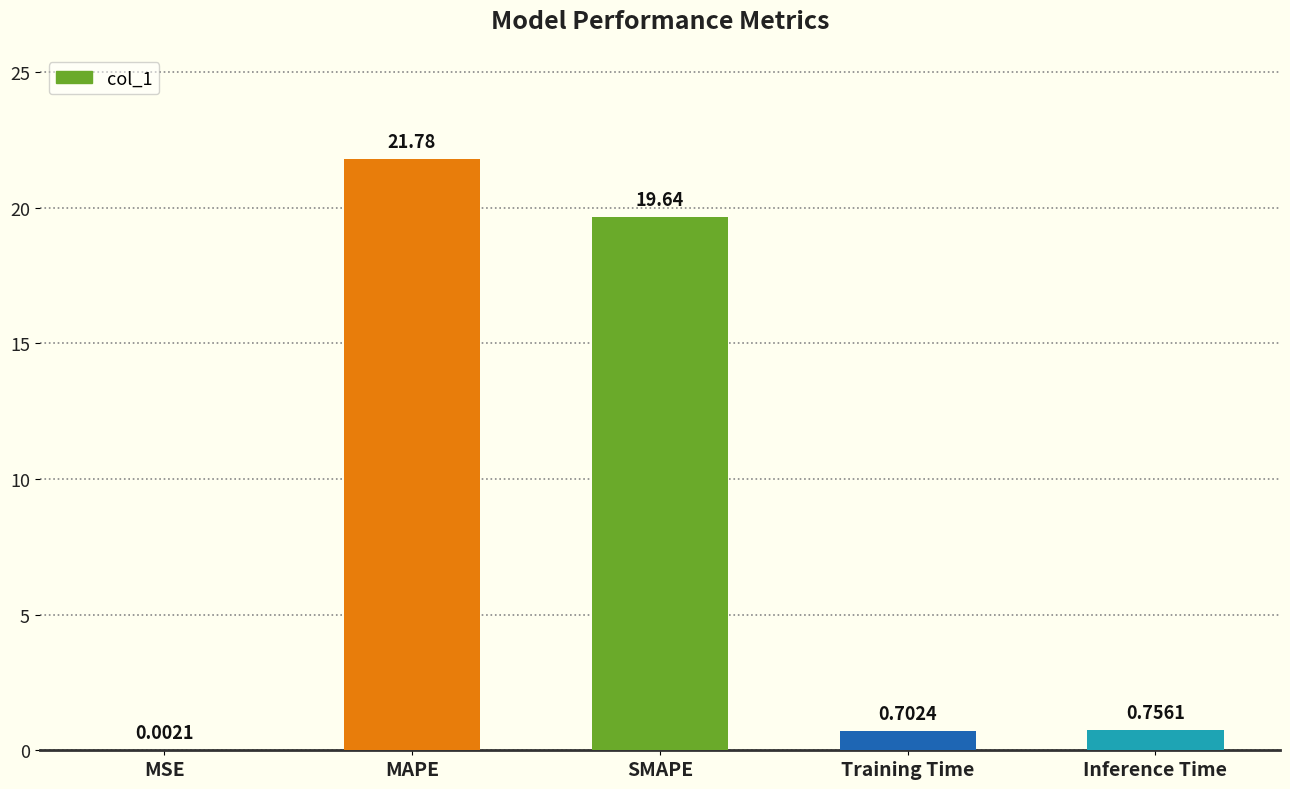

Which label corresponds to the largest value in the chart?

MAPE